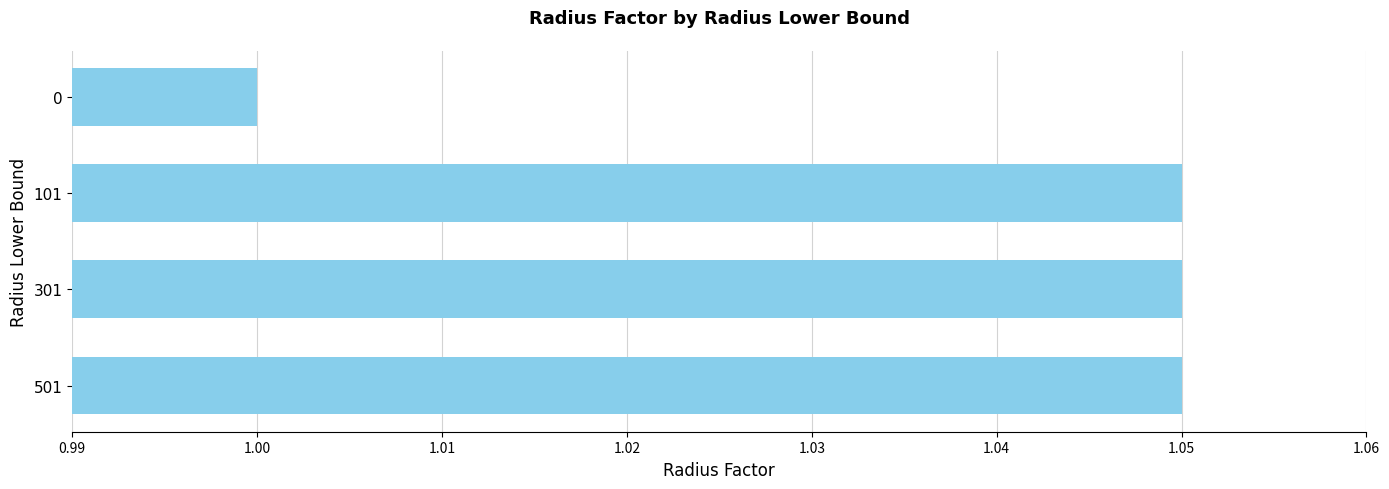

How many bars are there in total?

4